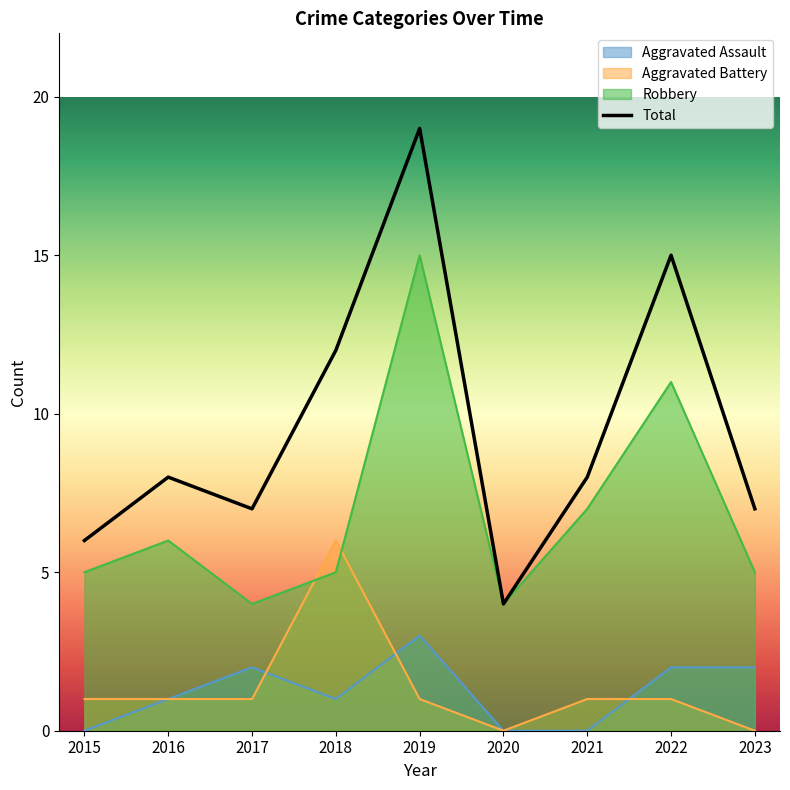

Where is the first local minimum for Robbery?

2017